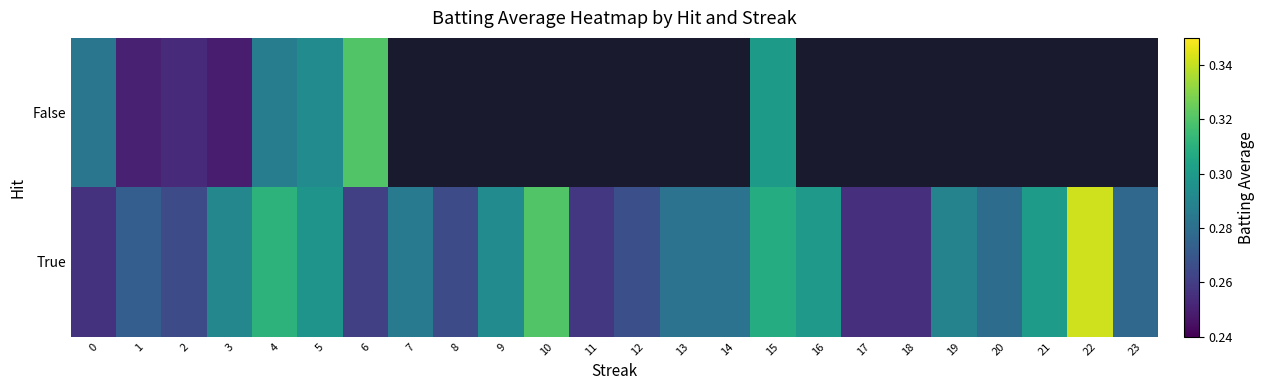

Between 4 and 2, which is larger?

4